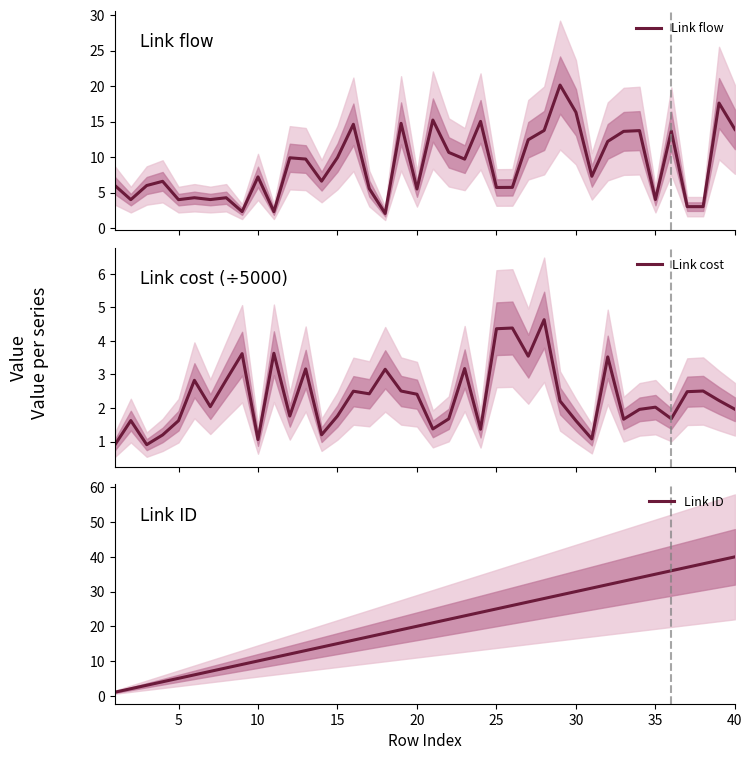

The value of Link ID at 35 is 16. True or false?

False